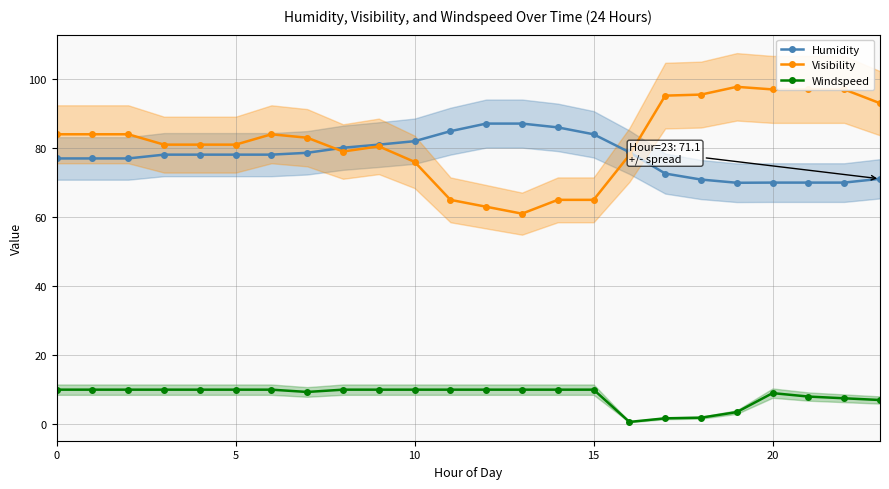

What is the lowest value of the Windspeed series?

0.7